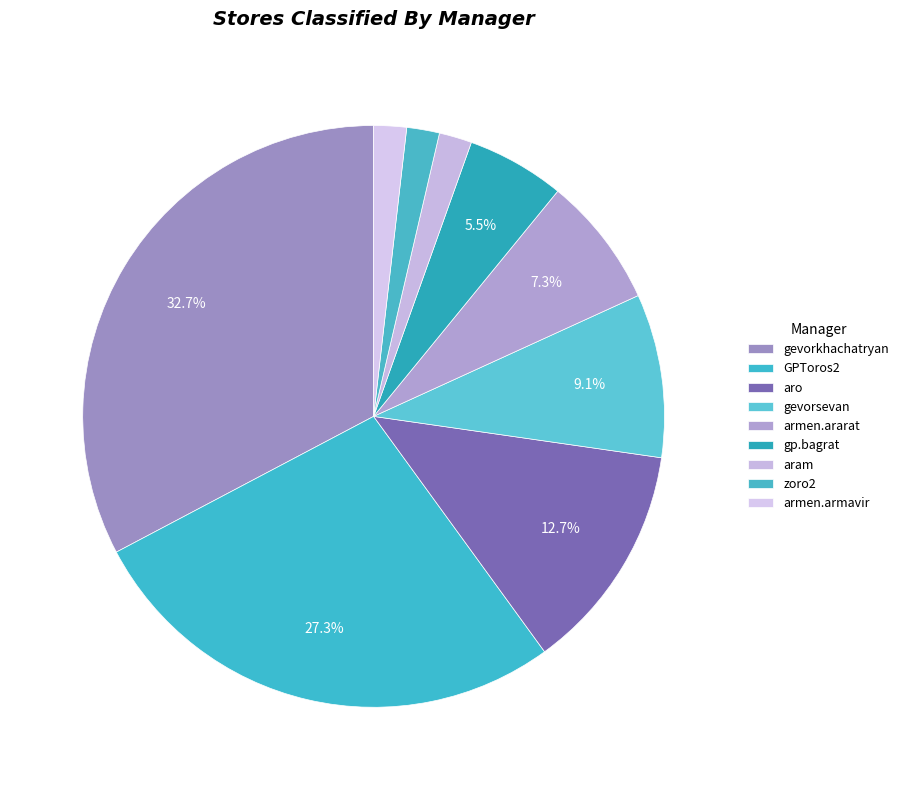

How many segments does this pie chart have?

9